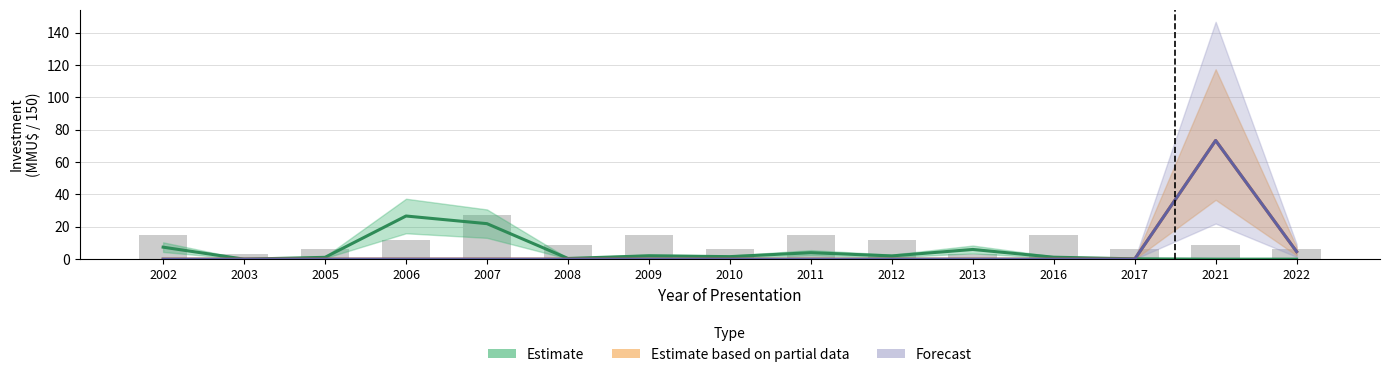

Which has a higher value, 2021 or 2010?

2010